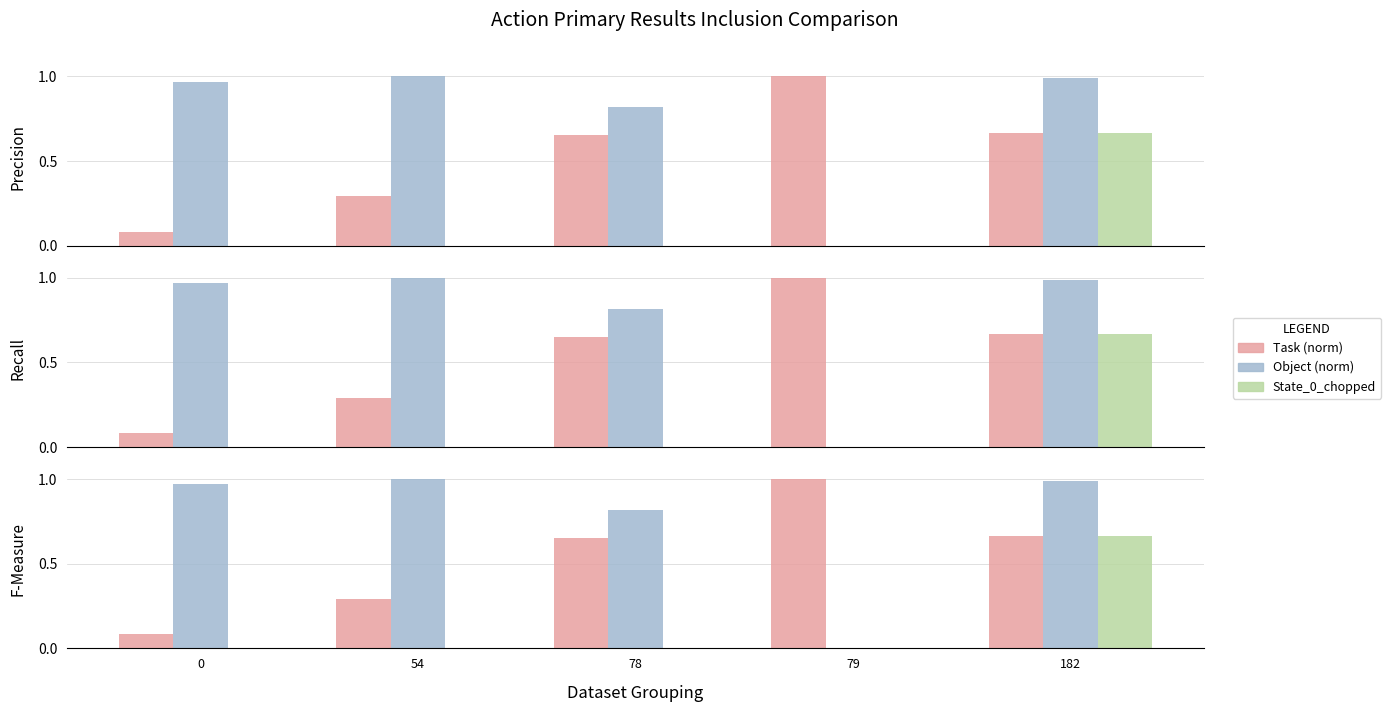

Reading left to right, list all the values displayed in this chart.

Task (norm): 0=0.1	54=0.3	78=0.7	79=1.0	182=0.7
Object (norm): 0=1.0	54=1.0	78=0.8	79=0.0	182=1.0
State_0_chopped: 0=0.0	54=0.0	78=0.0	79=0.0	182=0.7